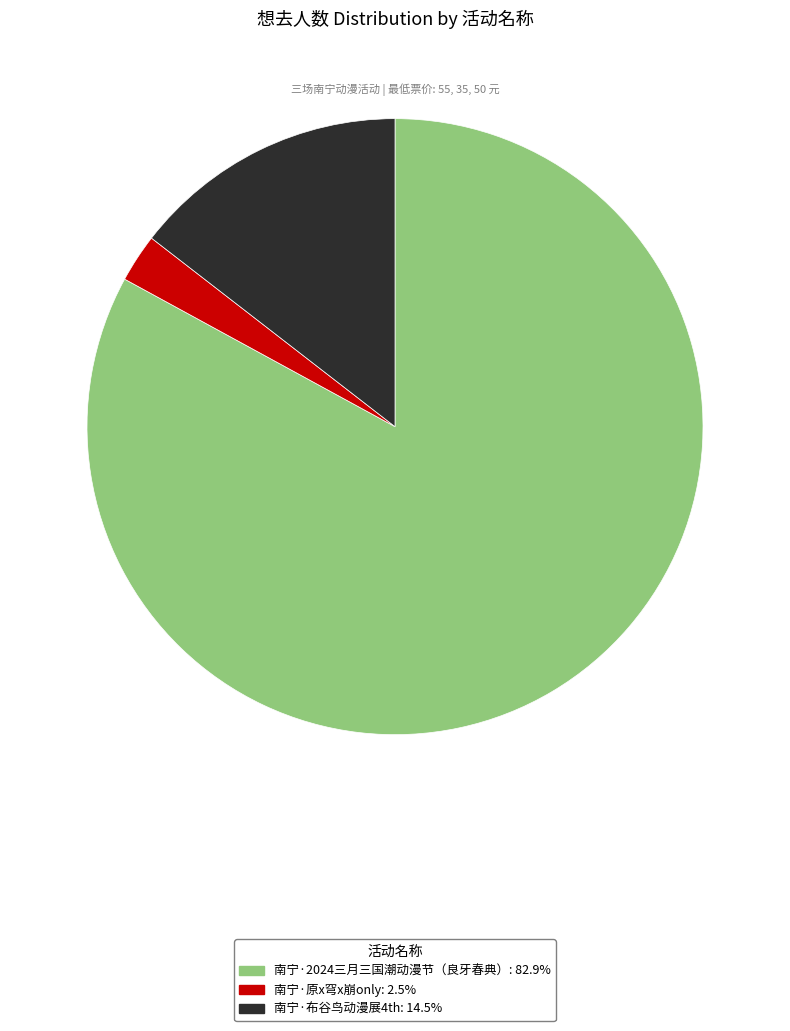

True or false: 南宁·布谷鸟动漫展4th accounts for 15% of the total.

True